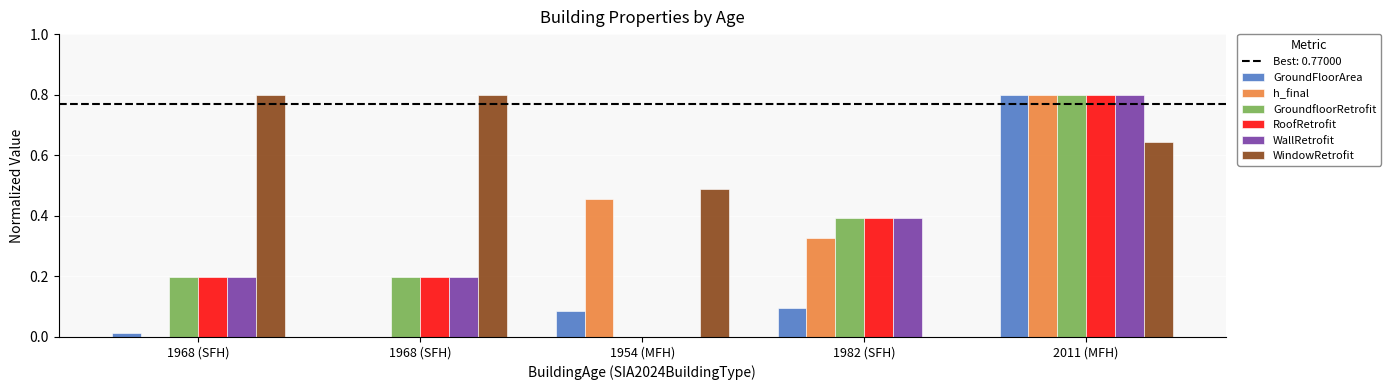

List the labels in order of RoofRetrofit value, largest first.

2011 (MFH), 1982 (SFH), 1968 (SFH), 1968 (SFH), 1954 (MFH)